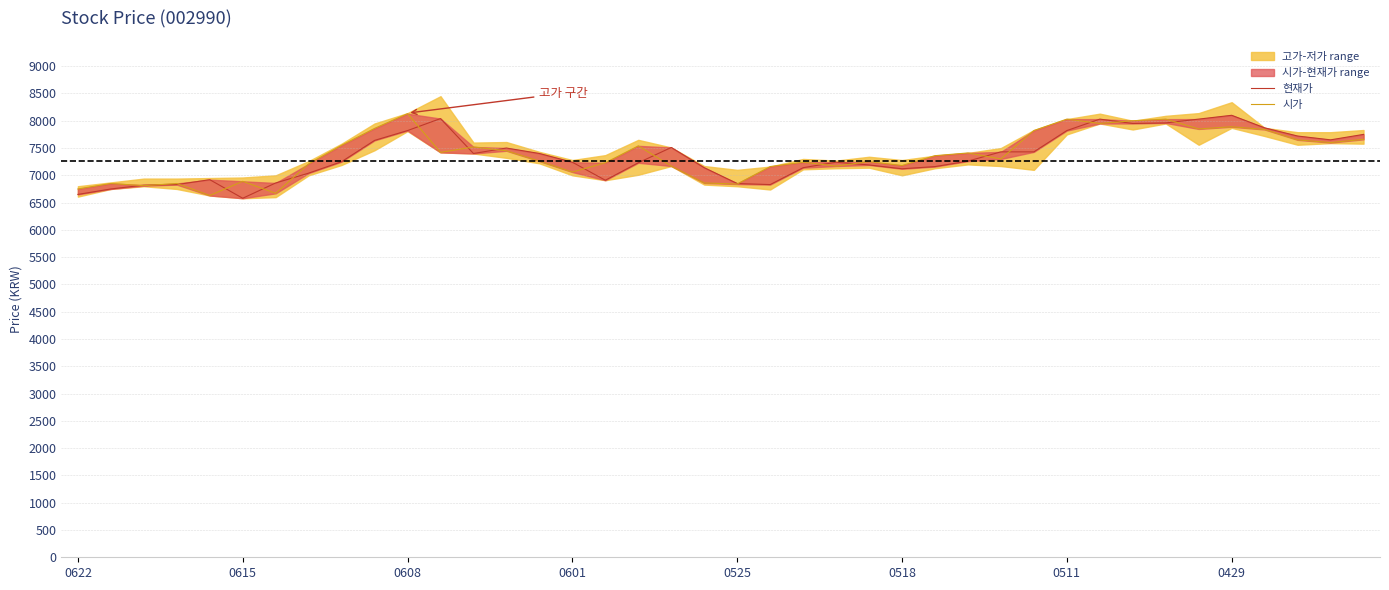

The value of 현재가 at 38 is 7650. True or false?

True